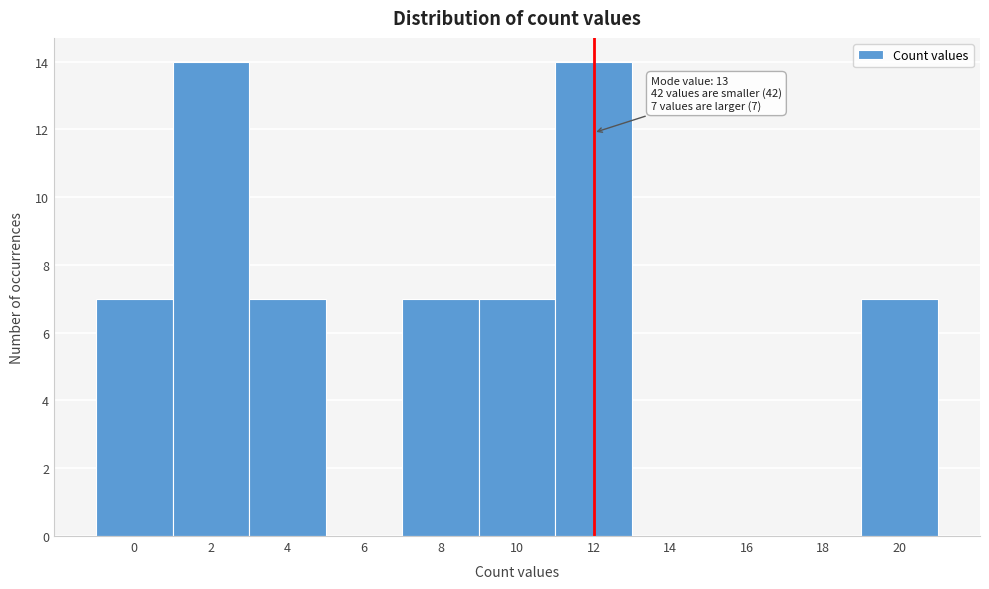

Reading right to left, extract all data points from this chart.

20=7	18=0	16=0	14=0	12=14	10=7	8=7	6=0	4=7	2=14	0=7